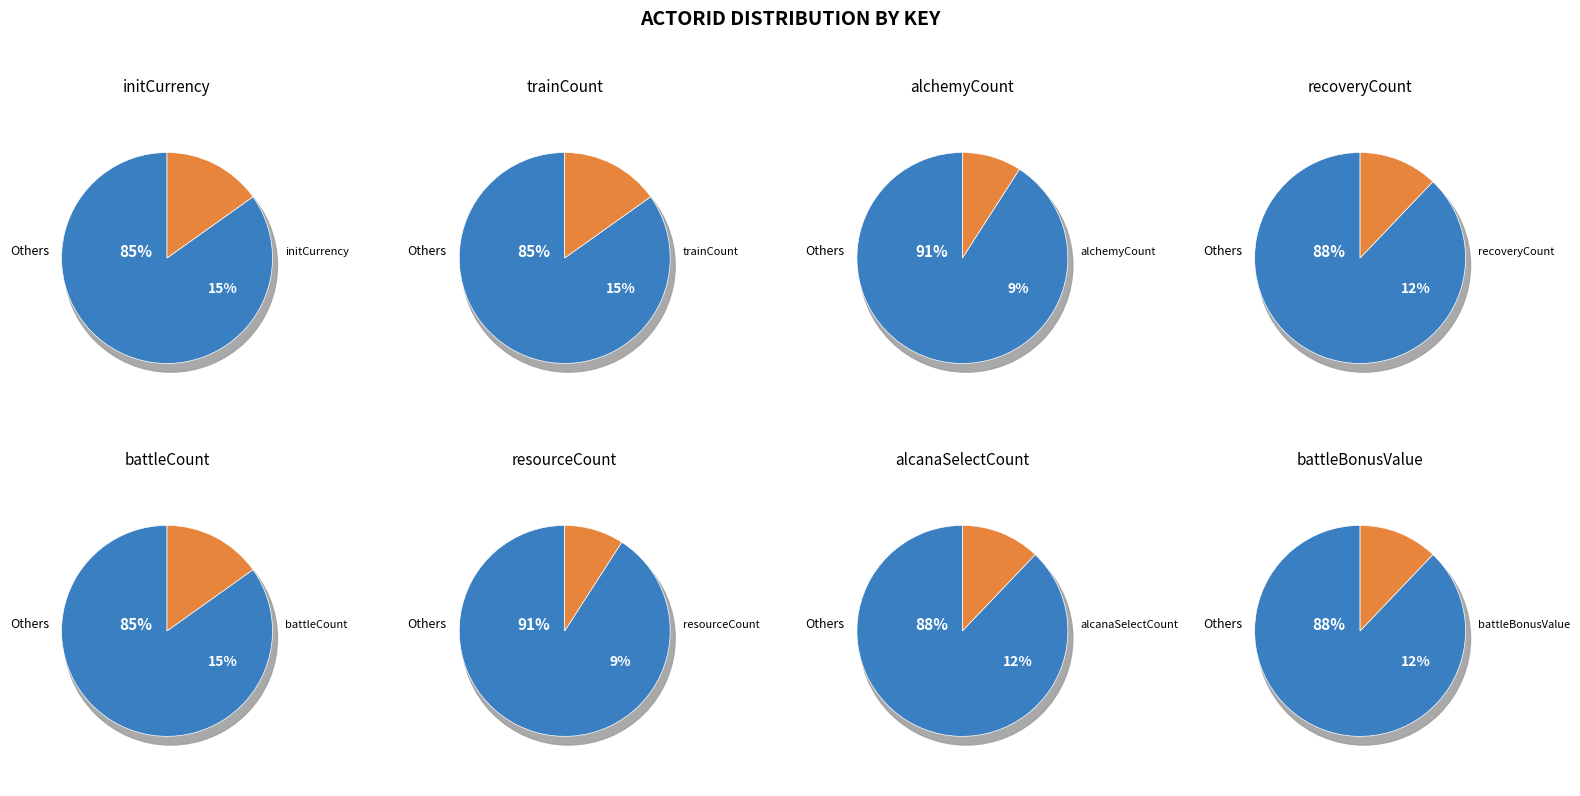

What is the smallest slice in the pie chart?

alchemyCount